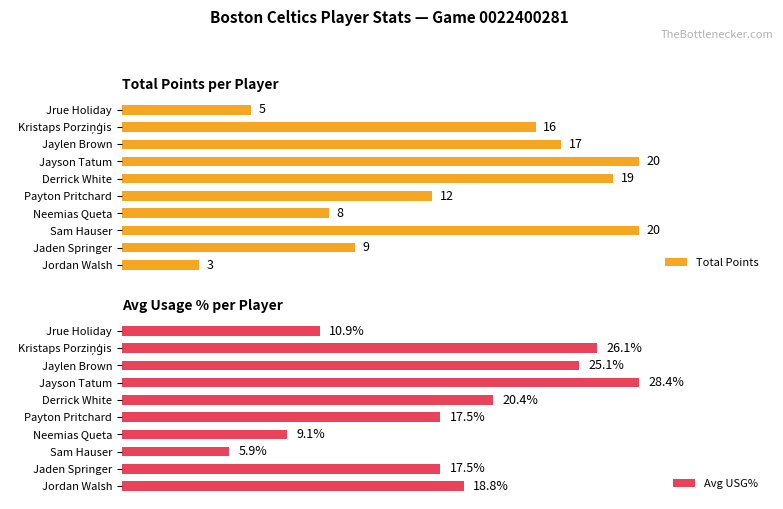

What is the difference between the highest and lowest values at Jaden Springer?

8.8